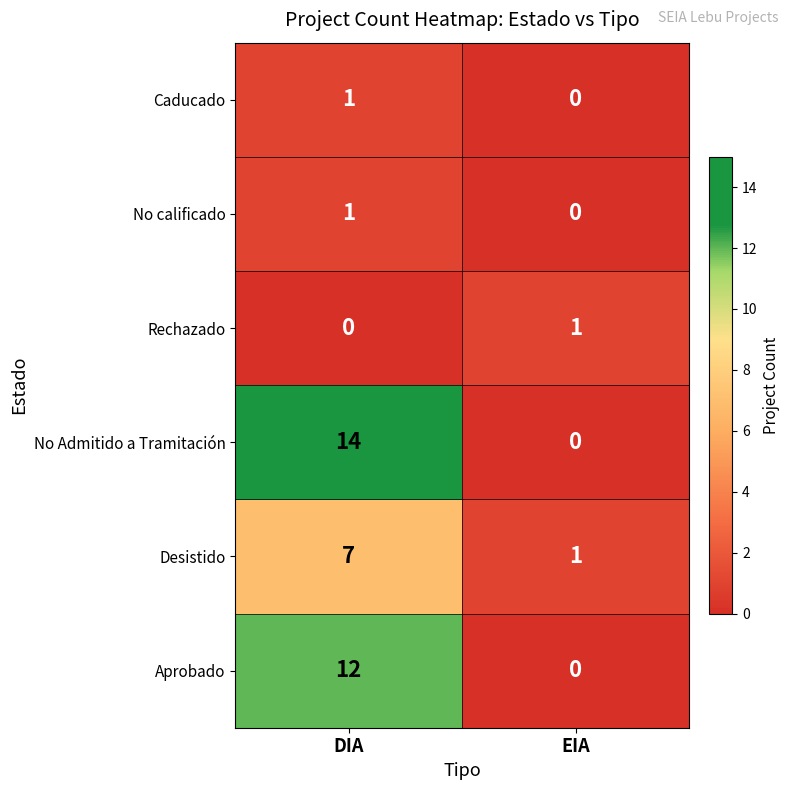

Which series has the largest range (max minus min)?

No Admitido a Tramitación